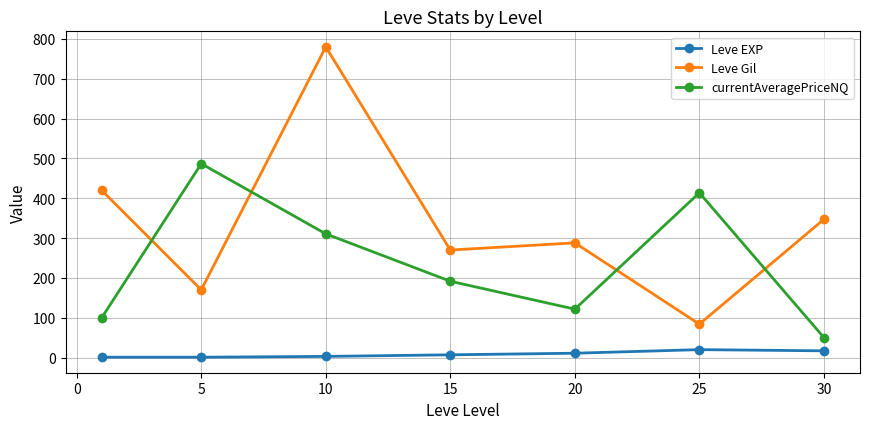

Count the number of categories in the chart.

7